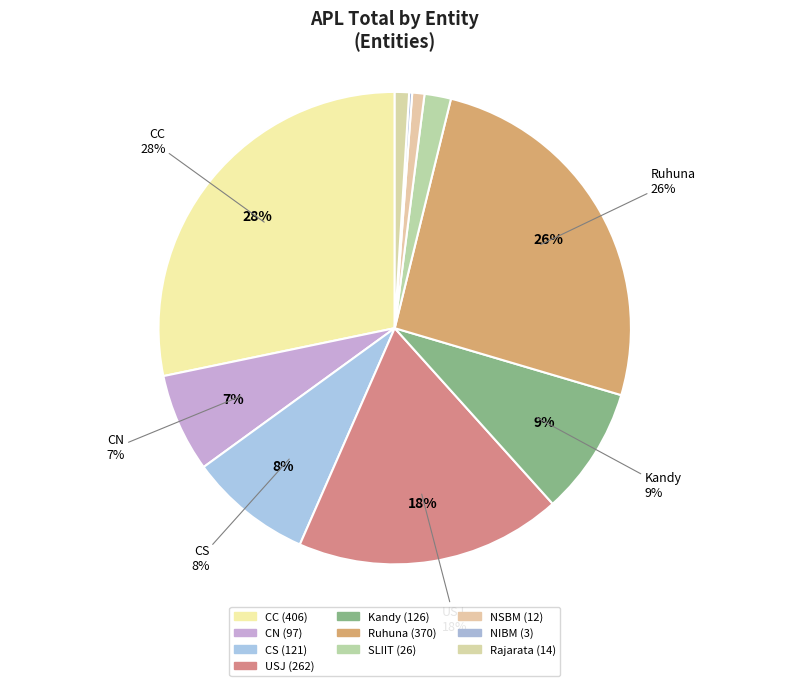

Between Rajarata and Kandy, which is larger?

Kandy